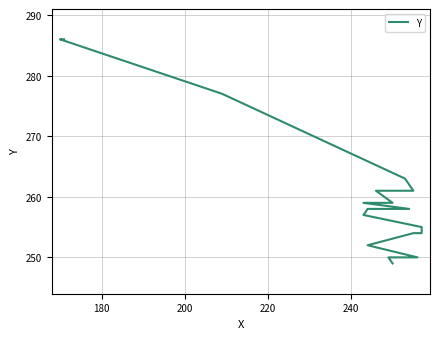

What is the maximum value shown in the chart?

286